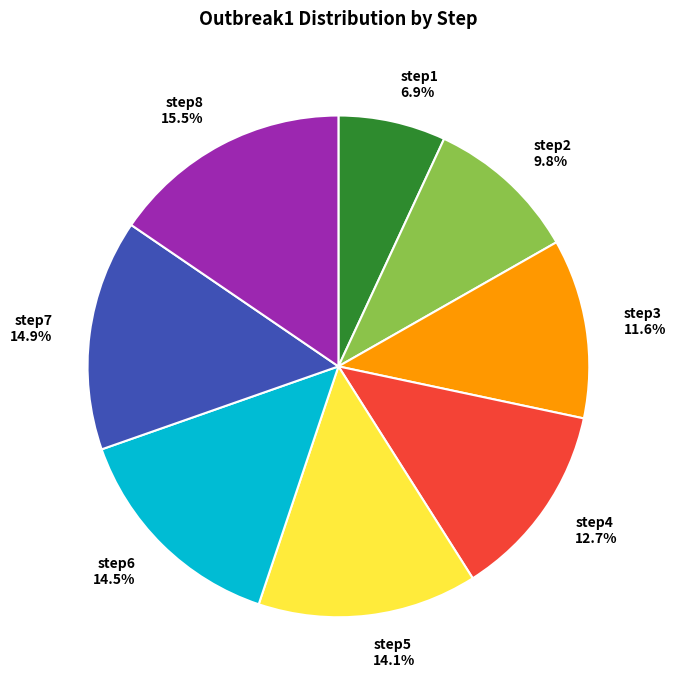

Is there any slice that represents more than half of the pie?

No